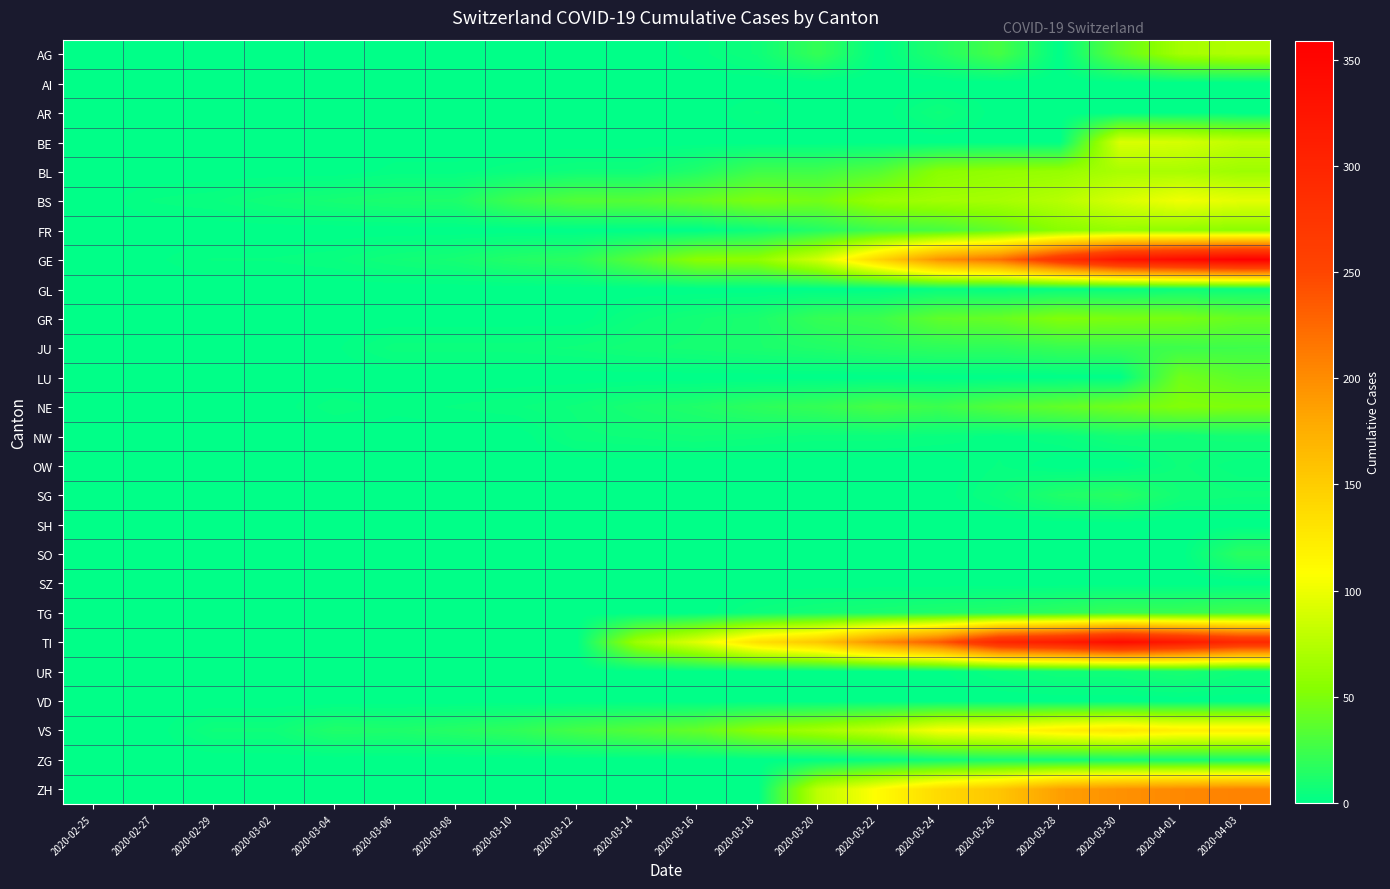

Which series changed the most between 2020-03-04 and 2020-03-16?

TI